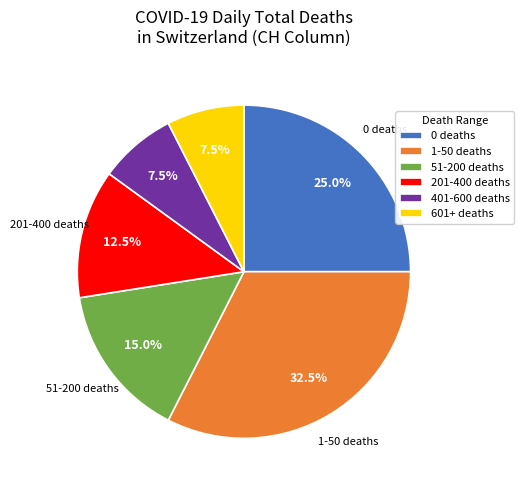

Is there any slice that represents more than half of the pie?

No